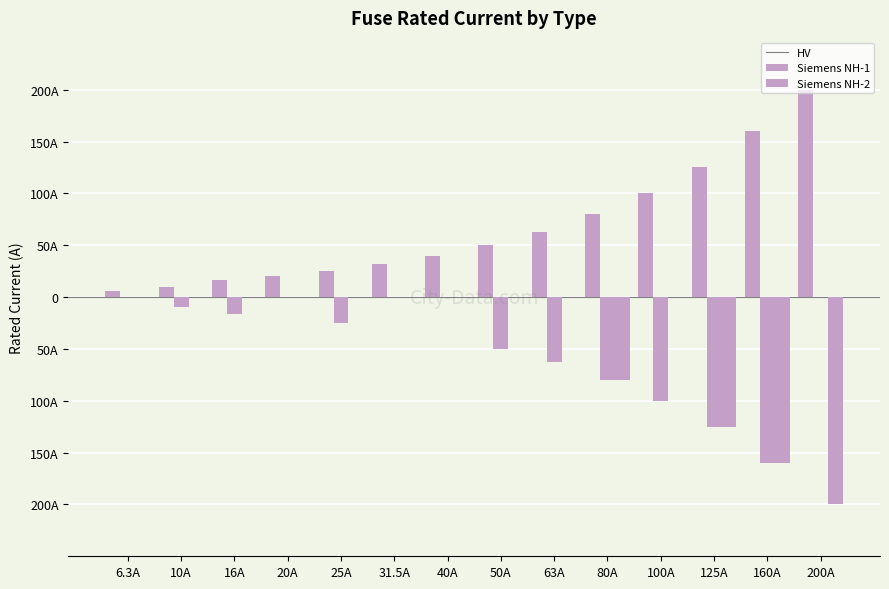

What is the label of the 9th bar from the right?

31.5A